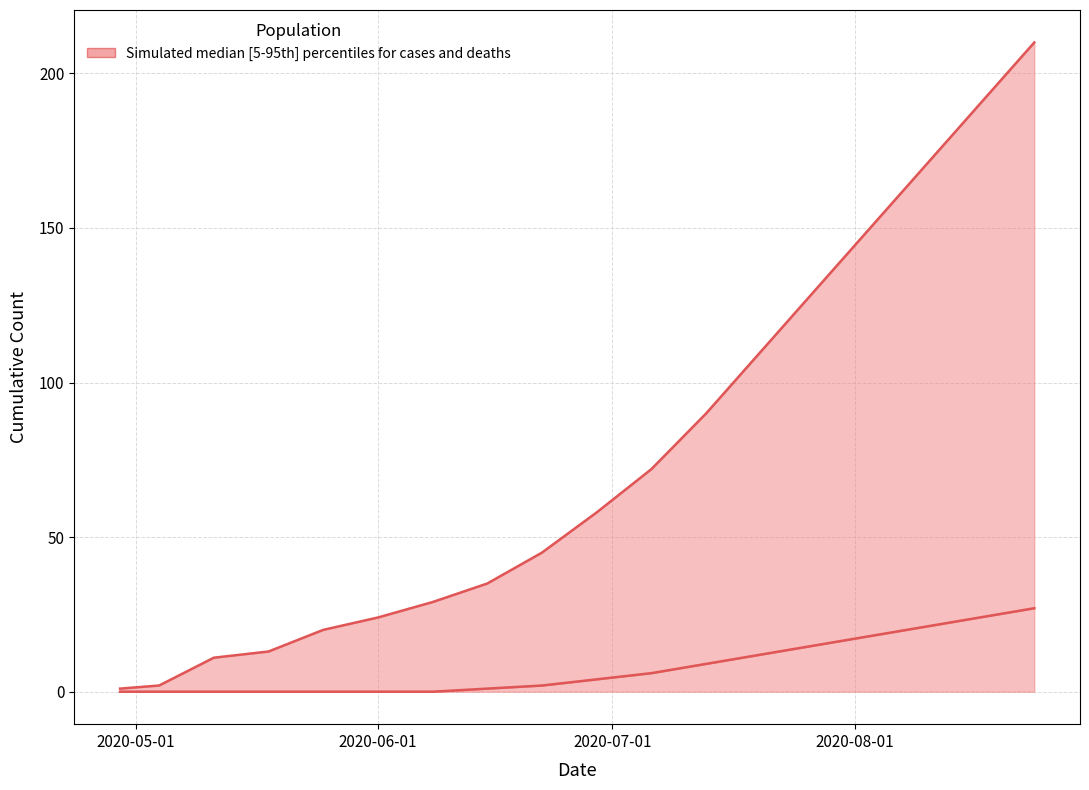

True or false: deaths lower and cases upper intersect in this chart.

False